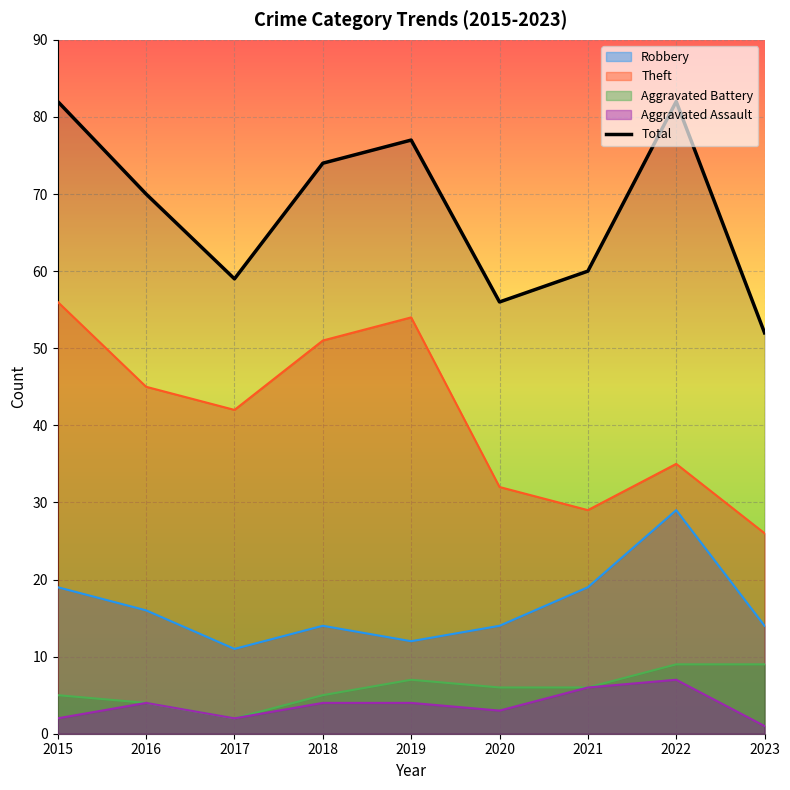

The chart shows a value of 60 at 2021. True or false?

True